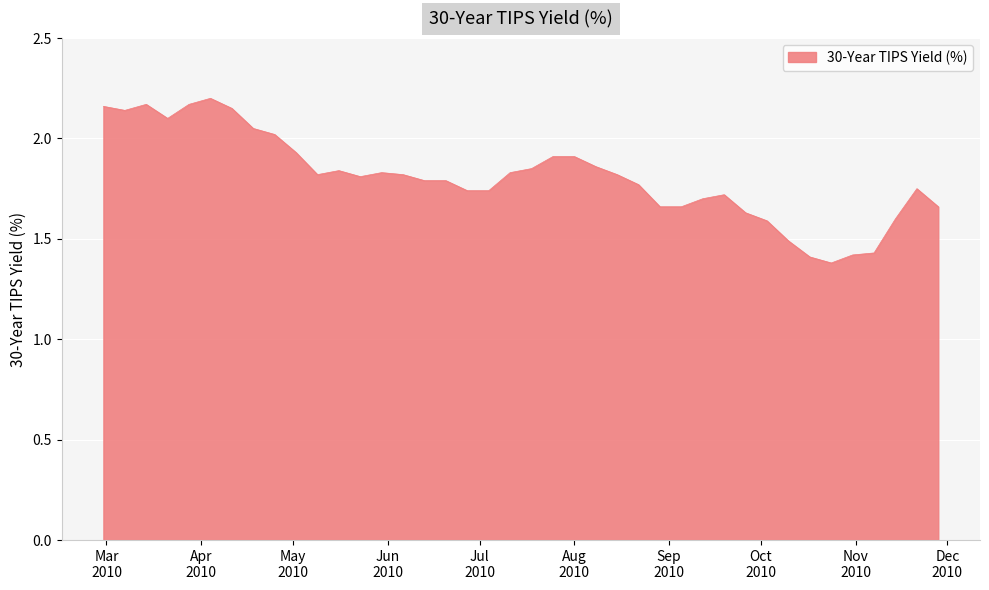

What is the difference between the maximum and minimum values?

0.8